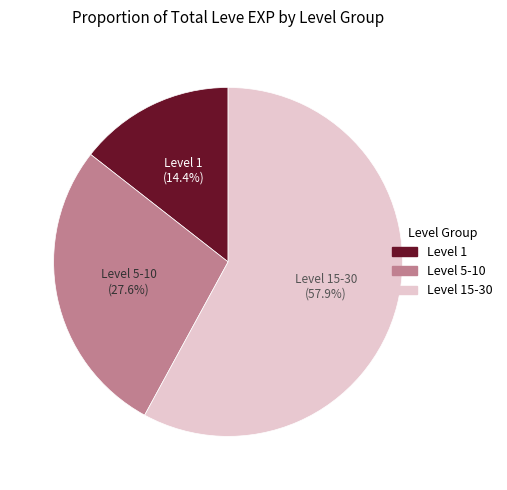

Does any single category account for the majority?

Yes